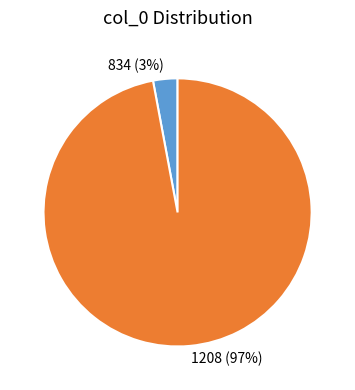

The 1208 slice represents 97% of the pie. True or false?

True